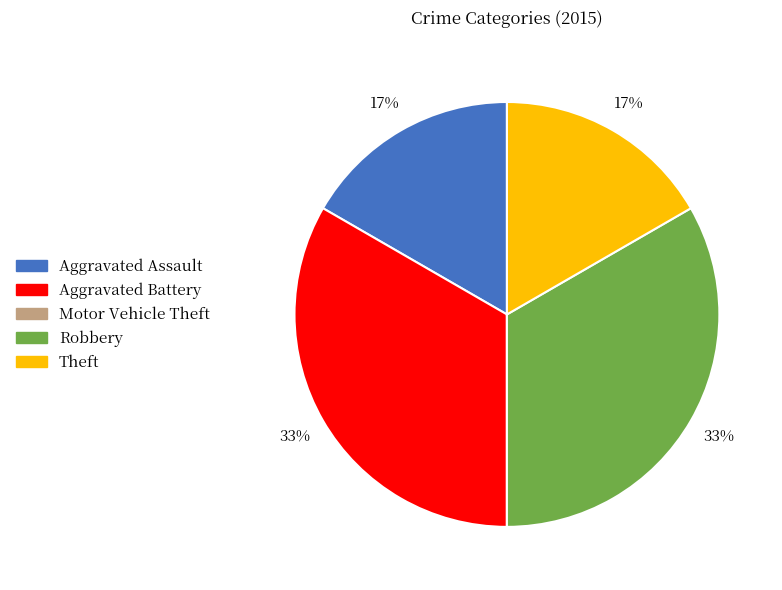

To the nearest percent, what is the average slice percentage?

20%